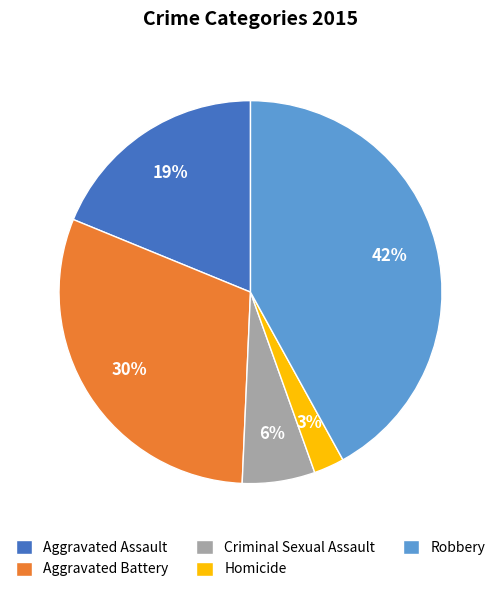

How many slices are in this pie chart?

5